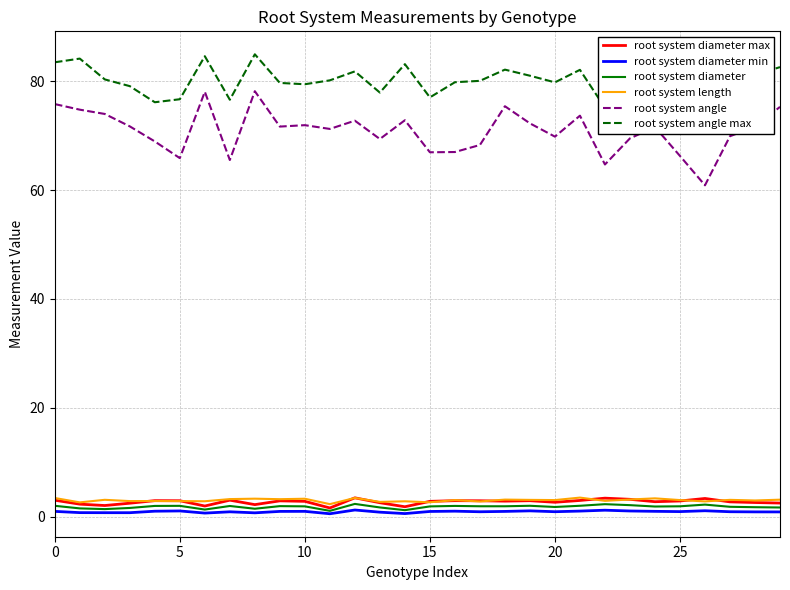

Reading right to left, transcribe all the data shown in this chart.

root system diameter max: 2.5	2.6	2.7	3.4	2.9	2.8	3.2	3.4	3.0	2.7	3.0	2.9	2.9	3.0	2.8	1.8	2.6	3.5	1.6	2.8	2.9	2.2	3.0	2.0	2.9	3.0	2.5	2.1	2.3	3.0
root system diameter min: 0.9	0.9	0.9	1.1	0.9	1.0	1.1	1.2	1.0	0.9	1.1	1.0	0.9	1.0	1.0	0.6	0.8	1.2	0.6	1.0	1.0	0.7	0.9	0.7	1.1	1.0	0.7	0.7	0.8	1.0
root system diameter: 1.7	1.8	1.8	2.2	1.9	1.9	2.1	2.3	2.0	1.8	2.0	1.9	1.9	2.0	1.9	1.2	1.7	2.4	1.1	1.9	2.0	1.5	2.0	1.3	2.0	2.0	1.6	1.4	1.5	2.0
root system length: 3.1	3.0	3.1	2.8	3.1	3.4	3.2	2.9	3.5	3.1	3.1	3.2	2.8	3.1	2.7	2.8	2.7	3.5	2.3	3.3	3.2	3.3	3.2	2.8	2.9	2.9	2.9	3.1	2.6	3.4
root system angle: 75.3	71.6	69.9	60.9	66.3	71.6	69.5	64.7	73.7	69.8	72.3	75.4	68.3	67.0	66.9	72.8	69.4	72.7	71.2	71.9	71.7	78.2	65.5	78.1	65.9	68.9	71.7	74.0	74.8	75.8
root system angle max: 82.6	81.1	79.4	72.5	76.5	84.3	80.5	75.1	82.1	79.8	81.0	82.1	80.1	79.8	77.0	83.1	77.9	81.8	80.2	79.4	79.7	84.9	76.6	84.6	76.7	76.1	79.1	80.3	84.1	83.5